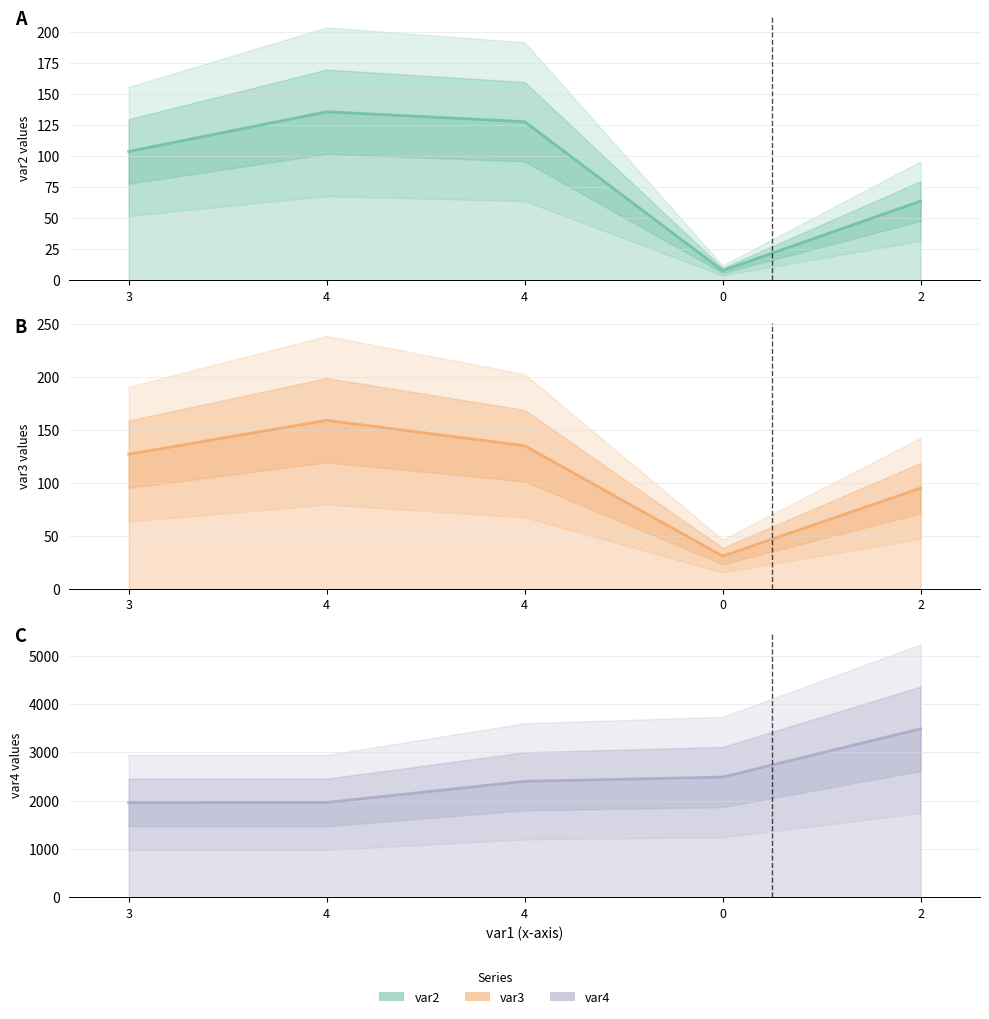

Does the chart display data point markers on the line(s)?

No